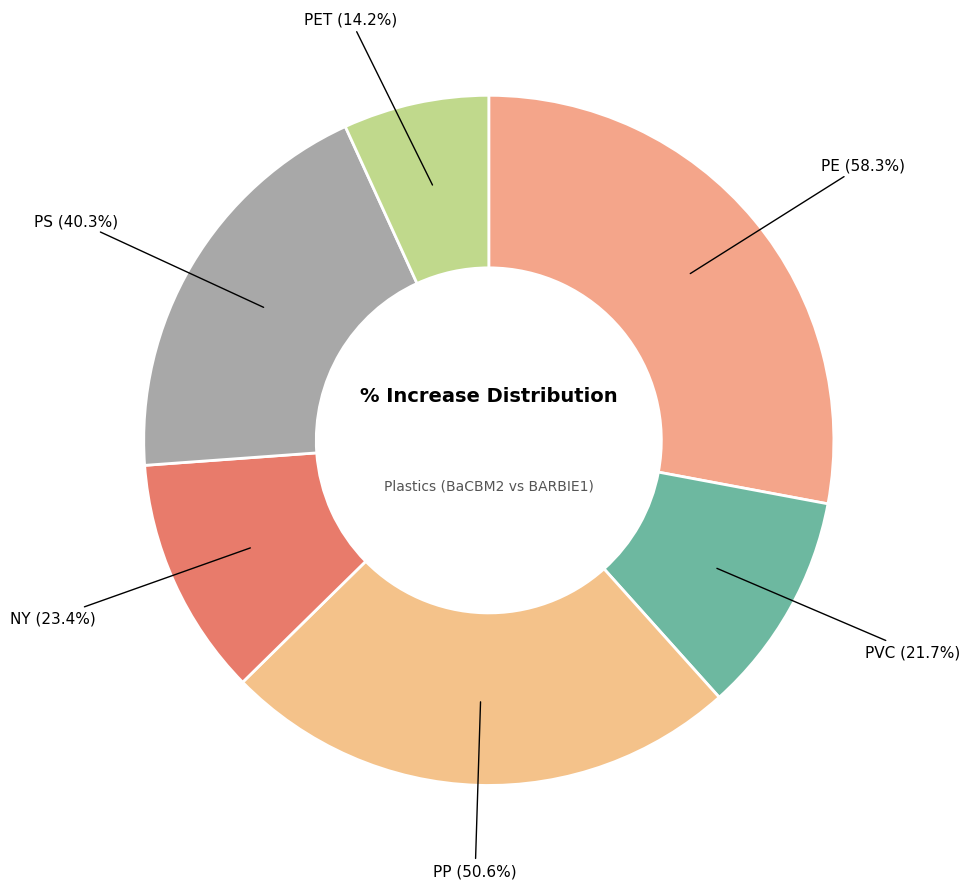

Rank the categories by value from highest to lowest.

PE, PP, PS, NY, PVC, PET